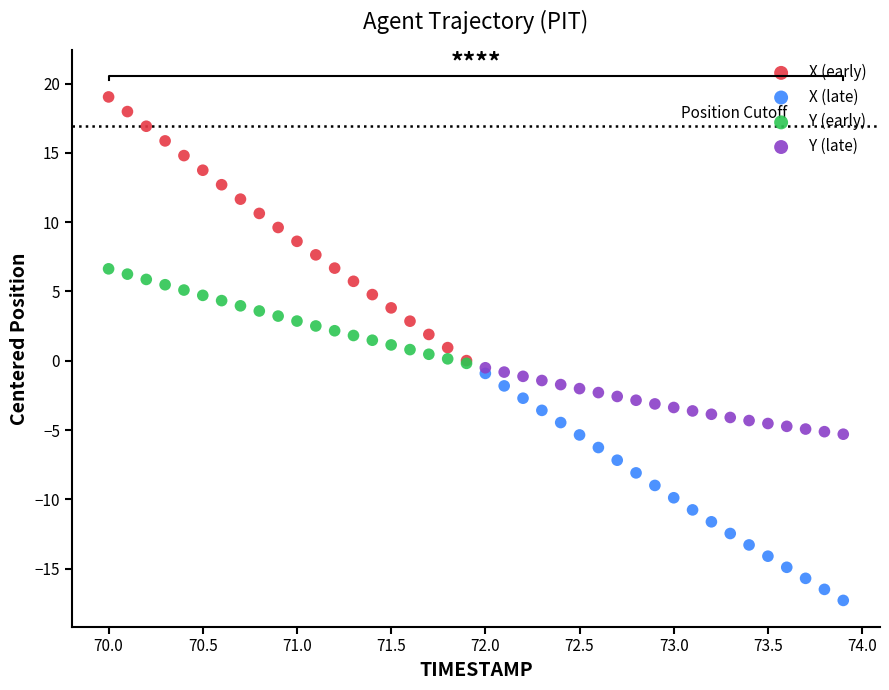

Which series has the largest Y range (max minus min)?

X (early)